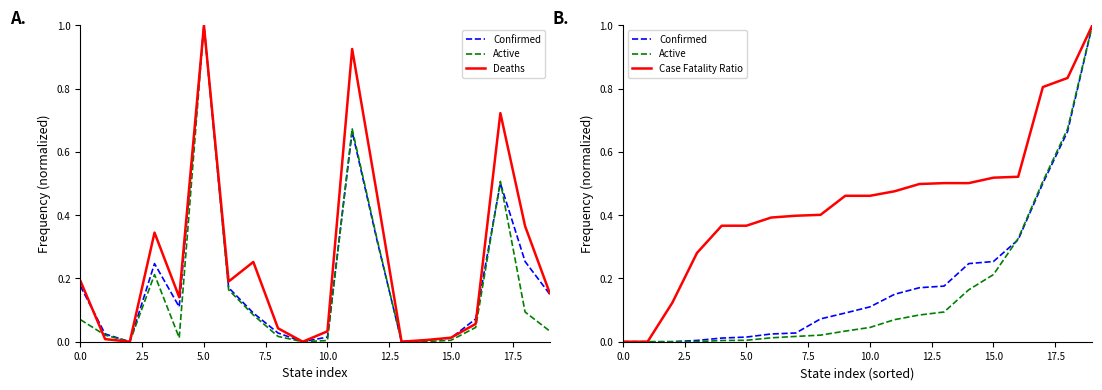

How many values in the Active series exceed 0?

19